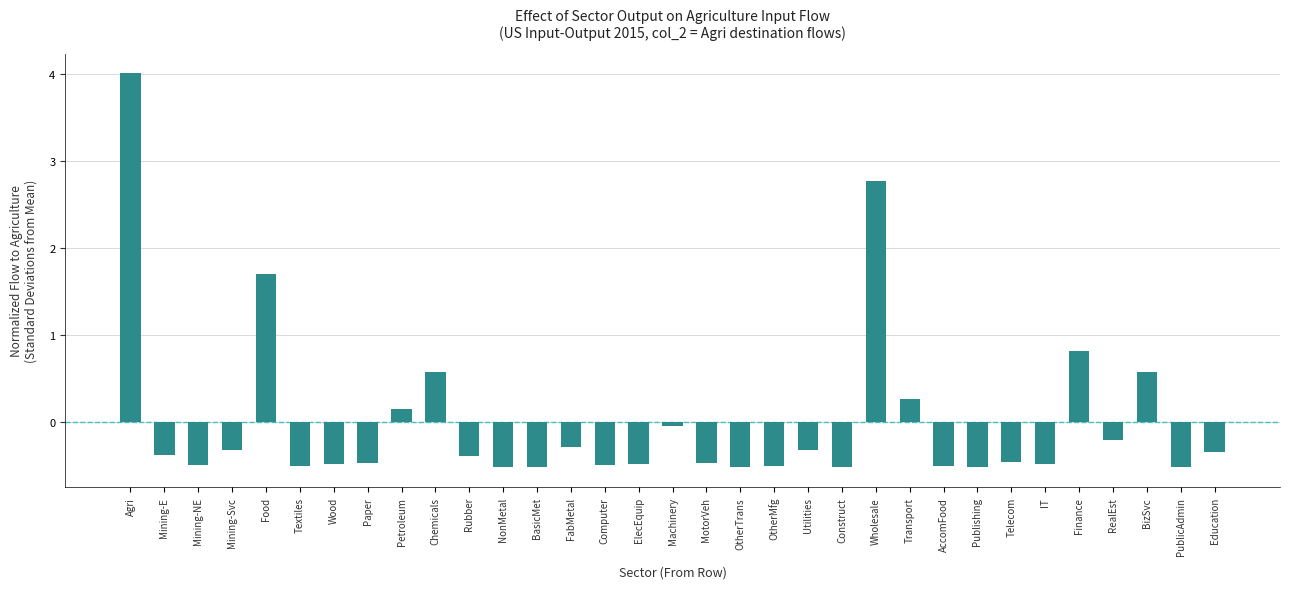

True or false: the data shows 0.3 at Transport.

True